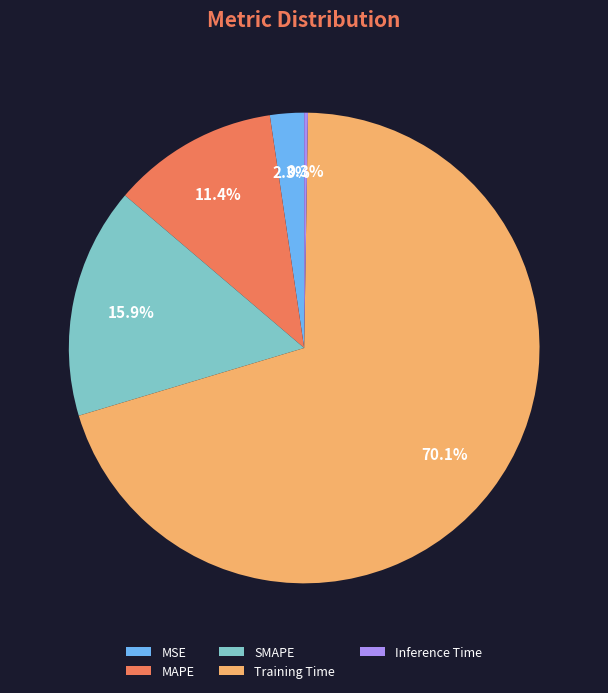

Does Training Time account for over 50% of the chart?

Yes